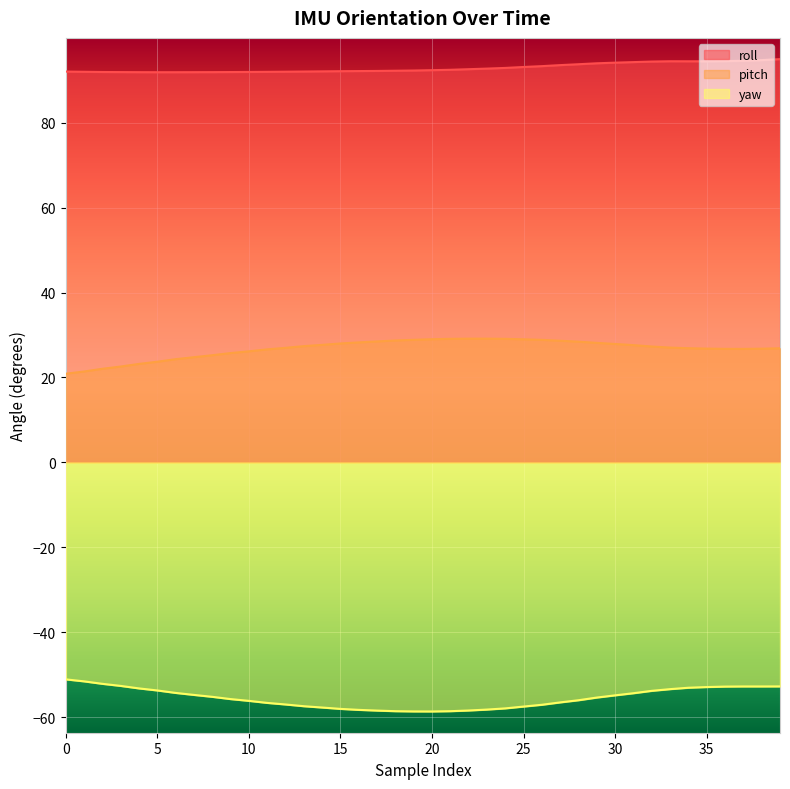

Reading right to left, what are all the values shown in this chart?

roll: 94.9	94.7	94.5	94.5	94.4	94.4	94.4	94.4	94.2	94.1	94.0	93.7	93.5	93.3	93.1	92.9	92.7	92.6	92.4	92.3	92.3	92.2	92.2	92.1	92.1	92.1	92.0	92.0	92.0	91.9	91.9	91.9	91.9	91.9	91.9	91.9	91.9	91.9	92.0	92.0
pitch: 26.9	26.8	26.7	26.7	26.8	26.9	27.0	27.3	27.6	27.9	28.1	28.4	28.6	28.9	29.0	29.1	29.1	29.1	29.1	29.0	28.9	28.7	28.5	28.3	28.0	27.7	27.4	27.0	26.6	26.2	25.8	25.2	24.8	24.3	23.7	23.2	22.6	22.1	21.4	20.9
yaw: -52.7	-52.7	-52.7	-52.8	-52.9	-53.0	-53.4	-53.8	-54.3	-54.8	-55.3	-56.0	-56.5	-57.0	-57.5	-57.9	-58.2	-58.4	-58.5	-58.6	-58.6	-58.5	-58.4	-58.2	-58.0	-57.7	-57.4	-57.0	-56.6	-56.1	-55.7	-55.2	-54.7	-54.2	-53.7	-53.2	-52.6	-52.1	-51.5	-51.1